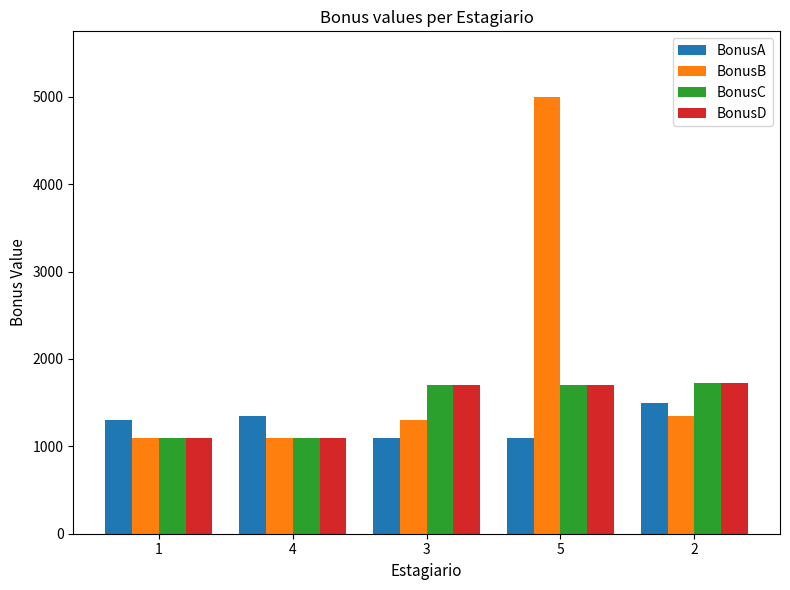

What is the label of the 1st bar from the left?

1